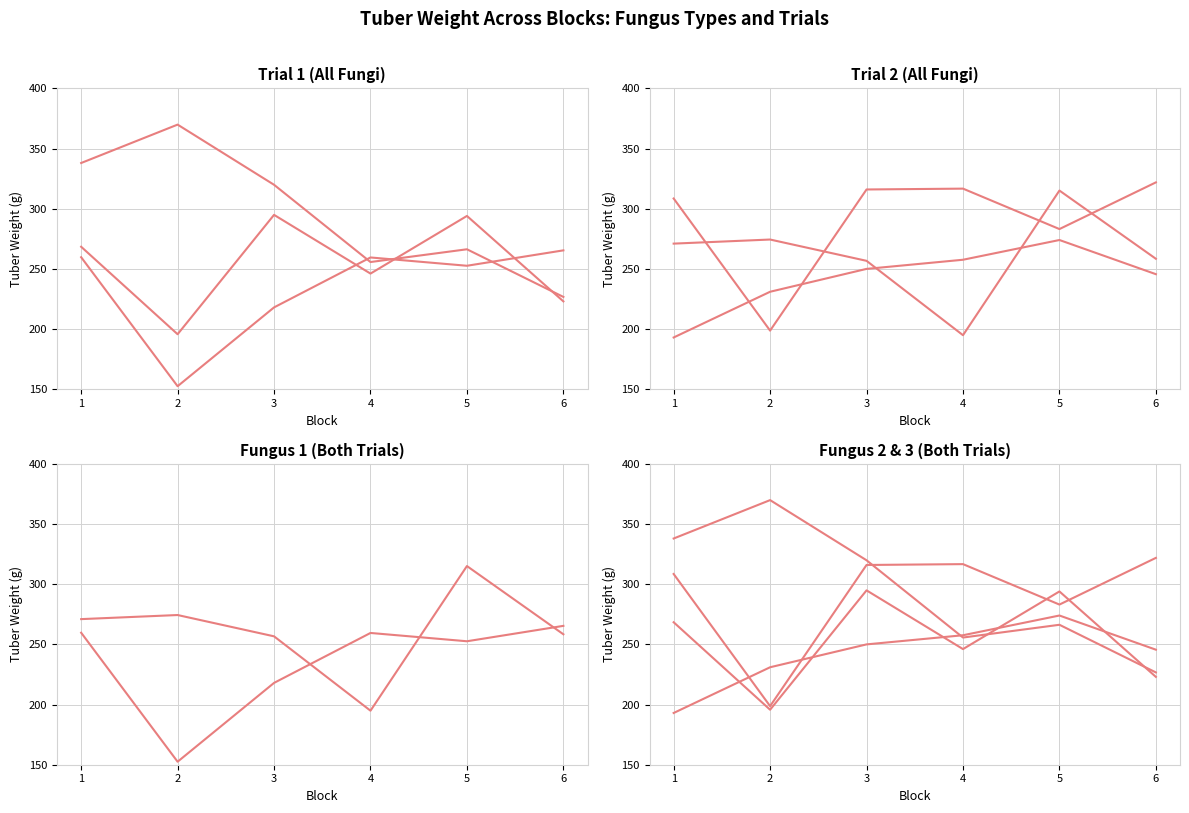

In FUNGUS 3 Trial 1, how many points are higher than both neighbors (excluding endpoints)?

2